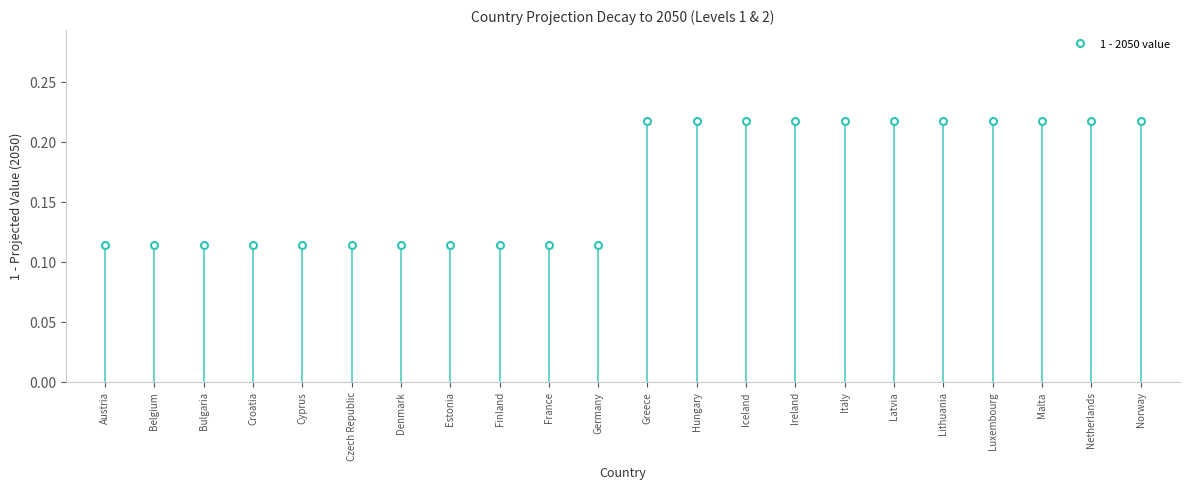

Count the 2045 values in the range 0 to 1.

22